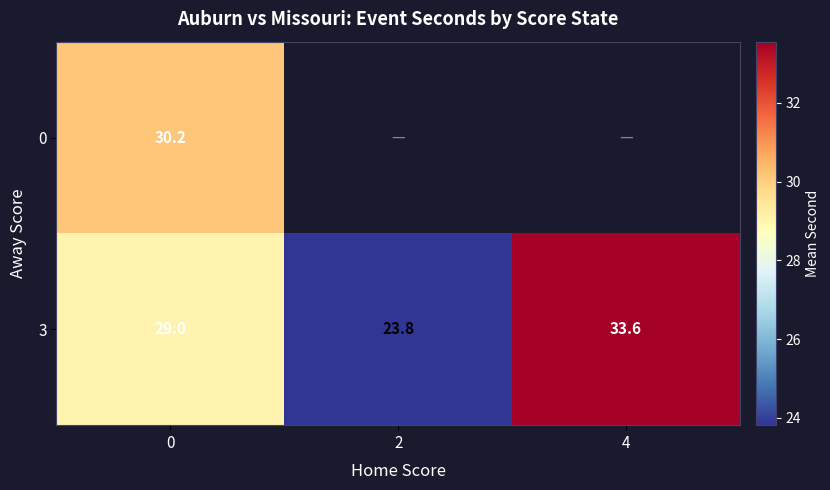

Is the value of 3 at 4 greater than the value of 0 at 0?

Yes